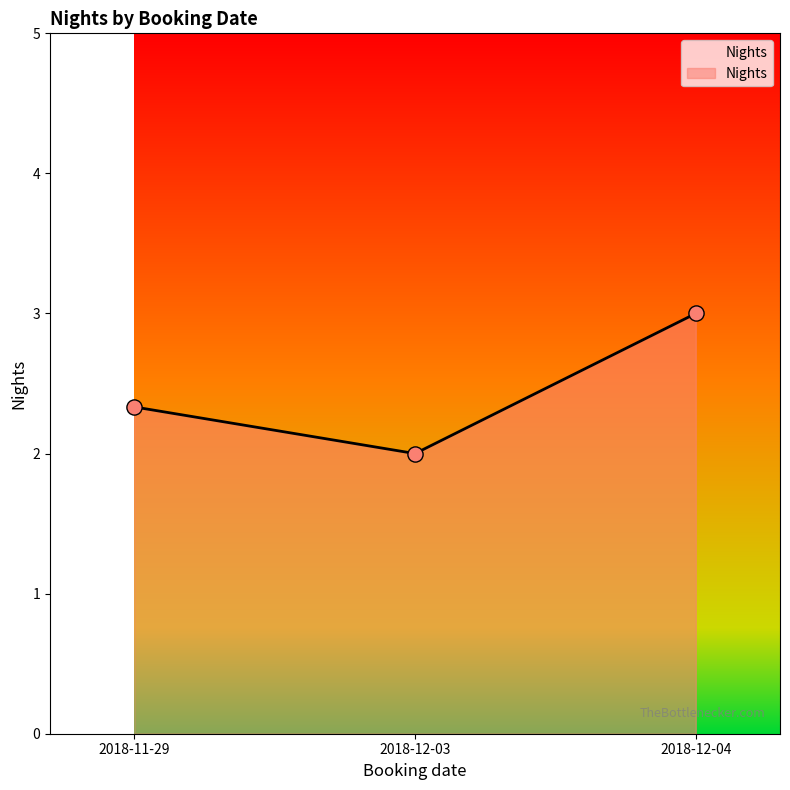

Approximately how many times larger is the value at 2018-12-04 compared to 2018-11-29?

1.3